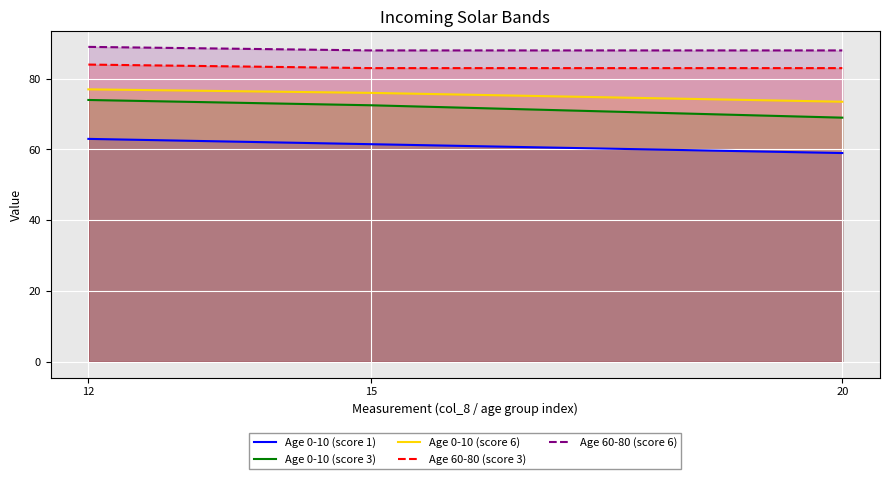

What is the difference between the second highest and minimum values in the Age 0-10 (score 1) series?

2.5